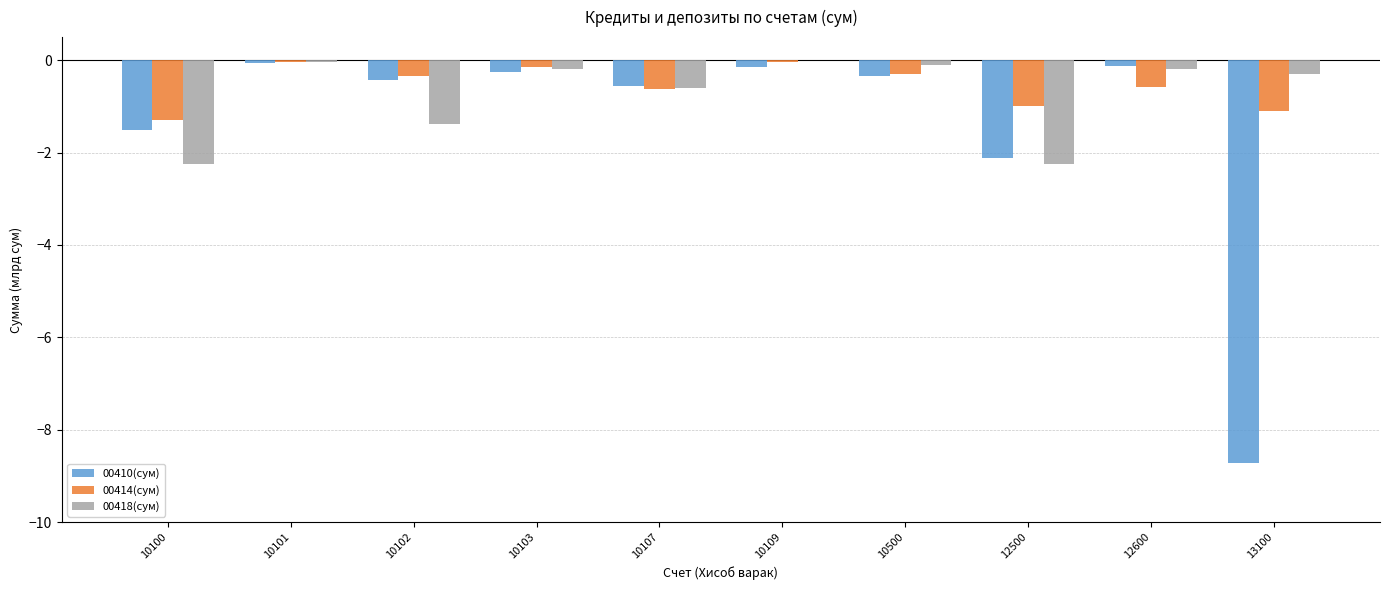

What is the spread (max minus min) of values at 12600?

0.5